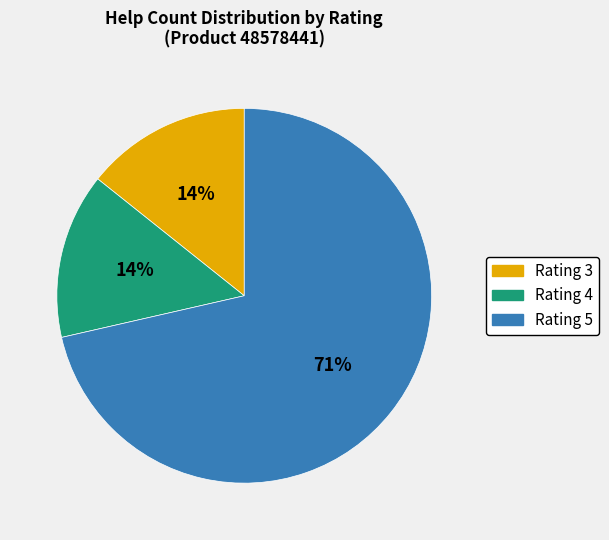

Does any single category account for the majority?

Yes